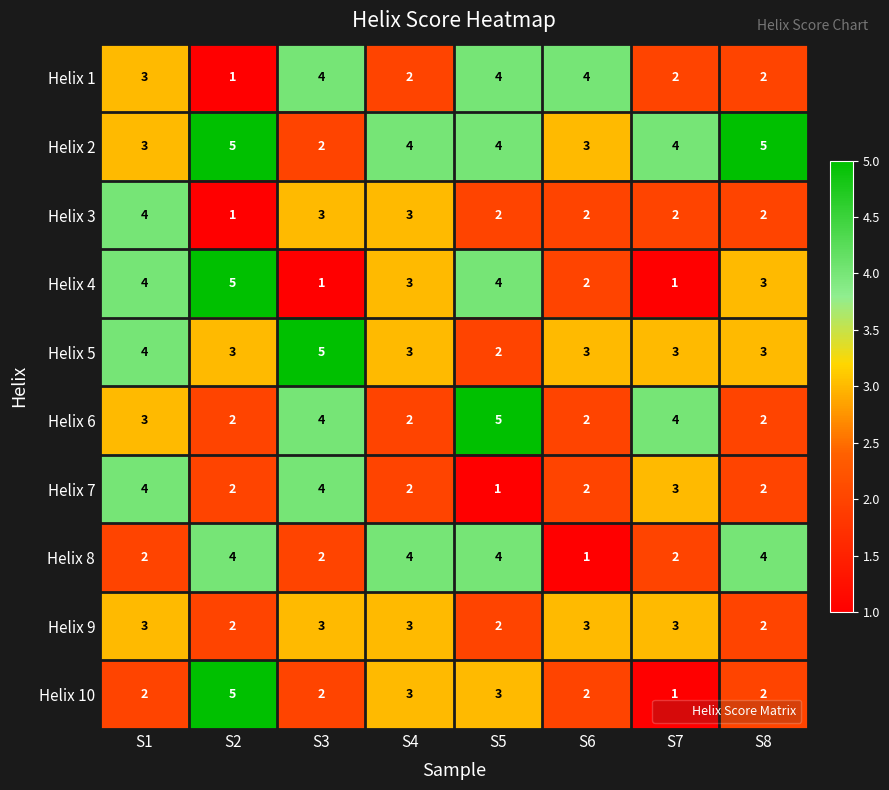

At which label is Helix 6 closest to 3?

S1